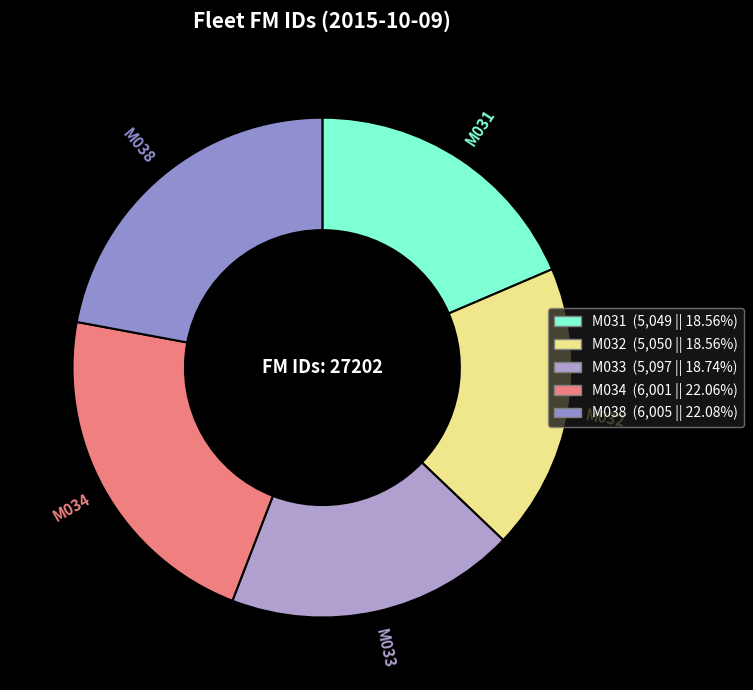

The M031 slice represents 13% of the pie. True or false?

False